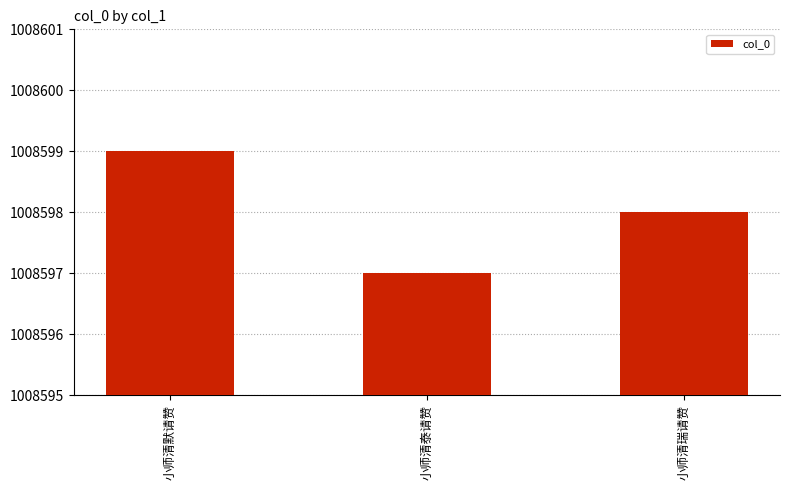

Is it true that the value at 小师清瑞请赞 is 1563870?

False